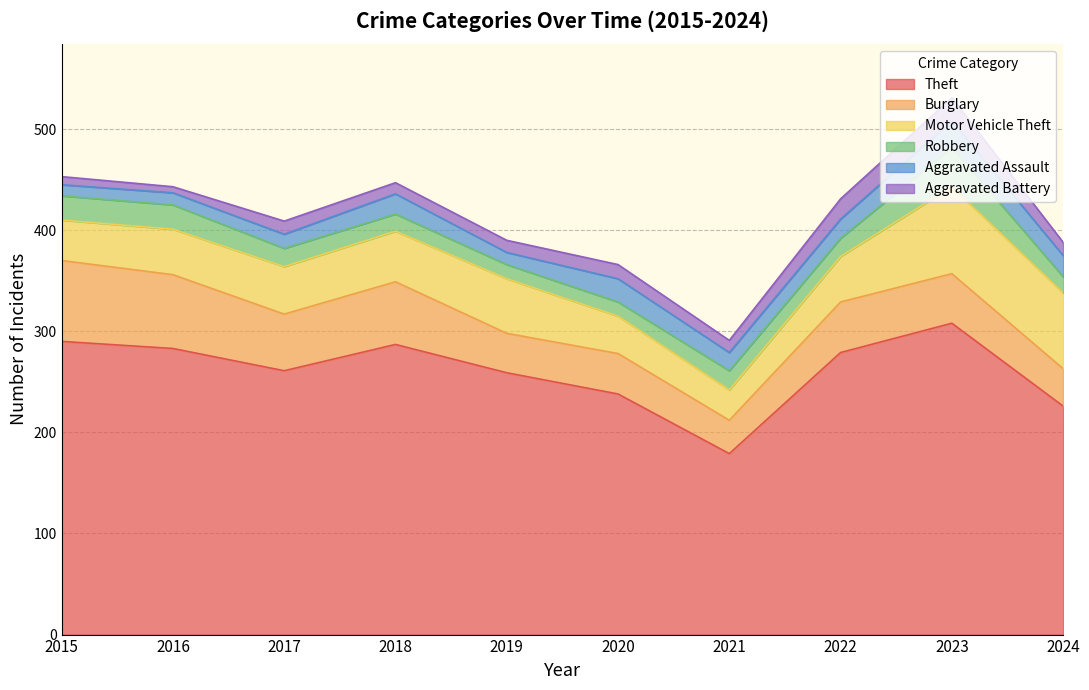

Does the chart have visible grid lines?

Yes